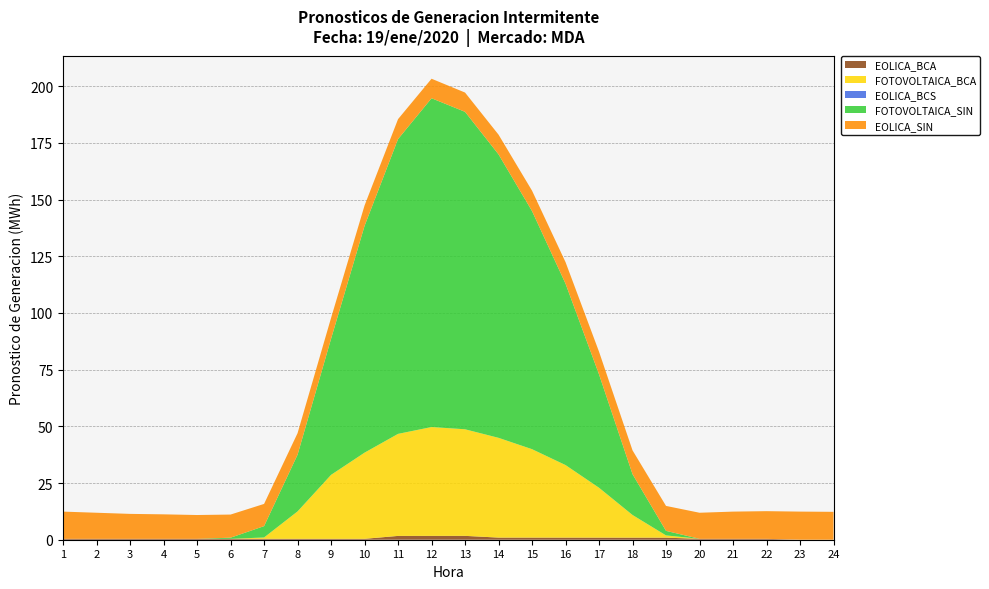

Reading right to left, extract all data points from this chart.

EOLICA_BCA: 24=0.0	23=0.0	22=0.4	21=0.4	20=0.4	19=0.9	18=0.9	17=0.9	16=0.9	15=0.9	14=0.9	13=1.7	12=1.7	11=1.7	10=0.4	9=0.4	8=0.4	7=0.4	6=0.4	5=0.4	4=0.4	3=0.4	2=0.4	1=0.4
FOTOVOLTAICA_BCA: 24=0.0	23=0.0	22=0.0	21=0.0	20=0.0	19=1.0	18=10.0	17=22.0	16=32.0	15=39.0	14=44.0	13=47.0	12=48.0	11=45.0	10=38.0	9=28.2	8=12.1	7=0.6	6=0.0	5=0.0	4=0.0	3=0.0	2=0.0	1=0.0
EOLICA_BCS: 24=0.0	23=0.0	22=0.0	21=0.0	20=0.0	19=0.0	18=0.0	17=0.0	16=0.0	15=0.0	14=0.0	13=0.0	12=0.0	11=0.0	10=0.0	9=0.0	8=0.0	7=0.0	6=0.0	5=0.0	4=0.0	3=0.0	2=0.0	1=0.0
FOTOVOLTAICA_SIN: 24=0.0	23=0.0	22=0.0	21=0.0	20=0.0	19=2.0	18=18.0	17=50.0	16=80.0	15=105.0	14=125.0	13=140.0	12=145.0	11=130.0	10=100.0	9=60.0	8=25.0	7=5.0	6=0.5	5=0.0	4=0.0	3=0.0	2=0.0	1=0.0
EOLICA_SIN: 24=12.3	23=12.4	22=12.2	21=12.0	20=11.5	19=11.0	18=10.5	17=10.0	16=9.5	15=9.0	14=8.7	13=8.5	12=8.6	11=8.8	10=9.0	9=9.2	8=9.5	7=9.8	6=10.2	5=10.5	4=10.8	3=11.0	2=11.5	1=12.0